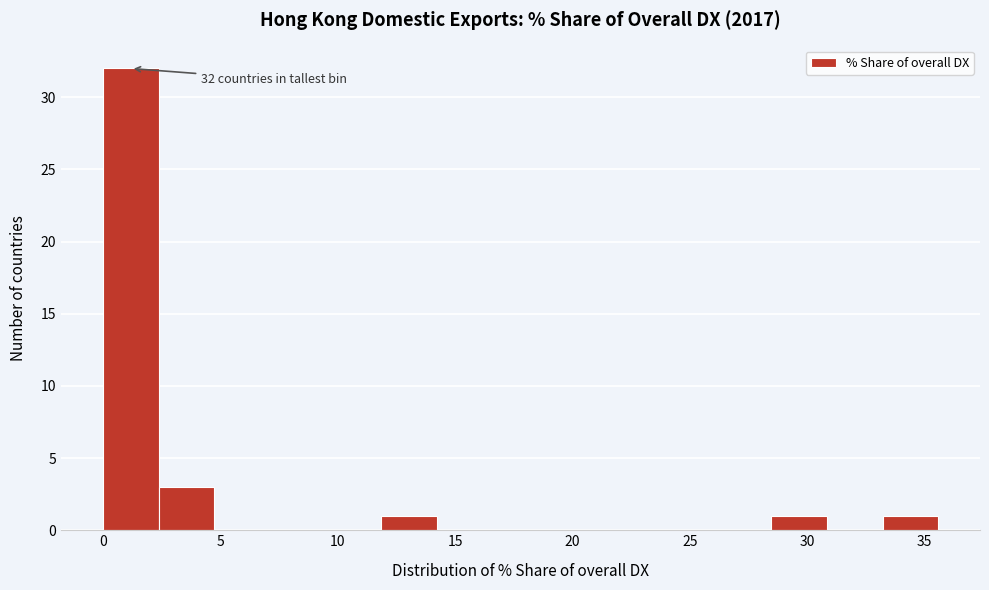

Which range on the x-axis has the tallest bar?

0.0 to 2.5